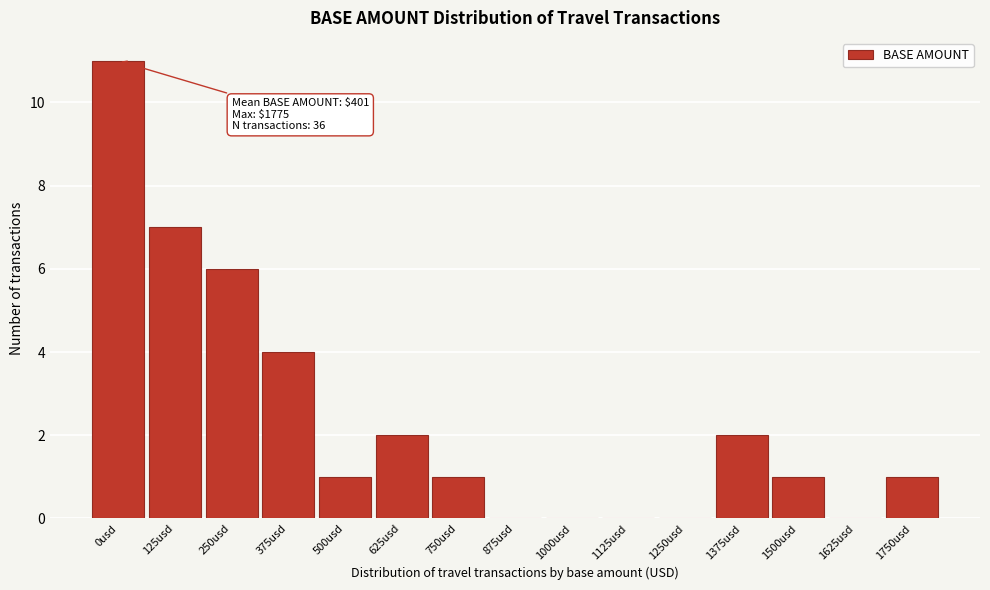

Reading left to right, extract all data points from this chart.

0usd=11	125usd=7	250usd=6	375usd=4	500usd=1	625usd=2	750usd=1	875usd=0	1000usd=0	1125usd=0	1250usd=0	1375usd=2	1500usd=1	1625usd=0	1750usd=1